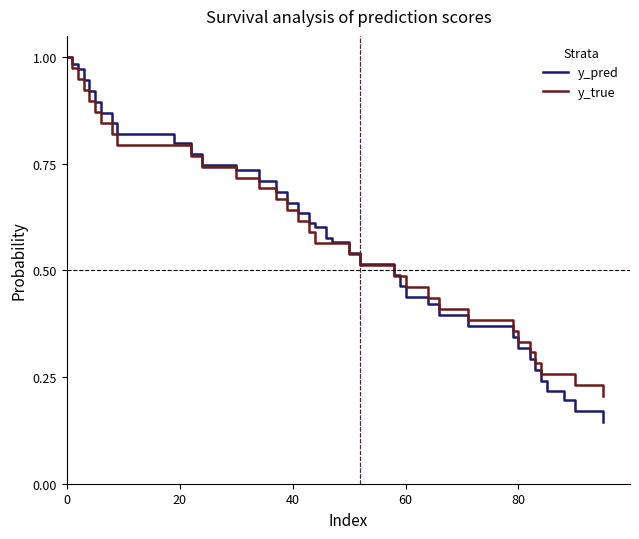

Which series has the widest spread of values?

y_pred